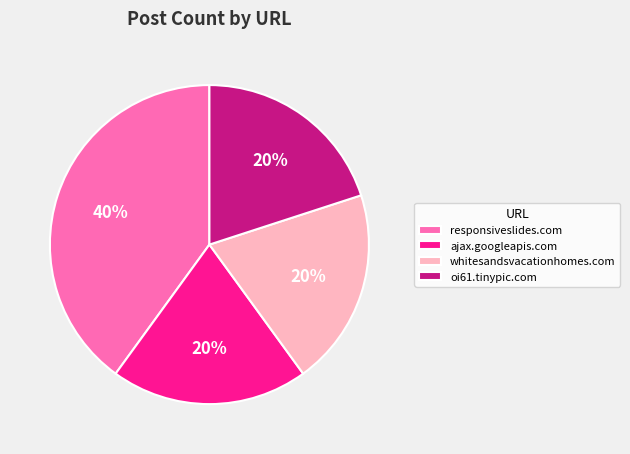

What percentage is the ajax.googleapis.com slice, to the nearest percent?

20%